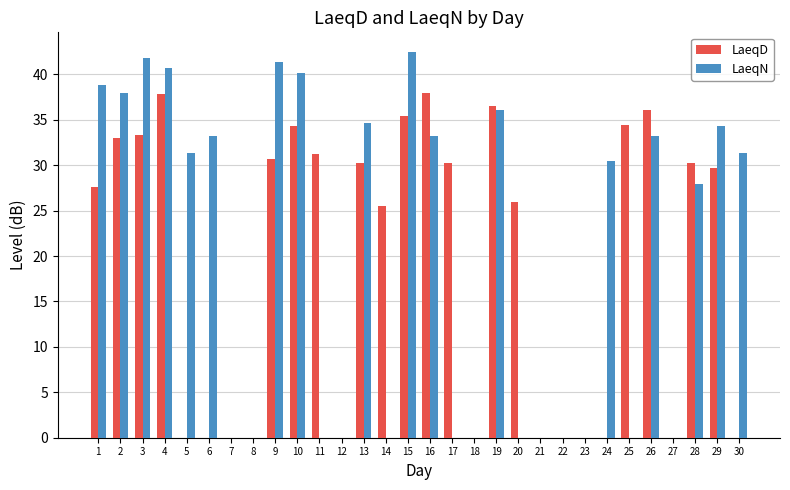

Are the bars horizontal?

No